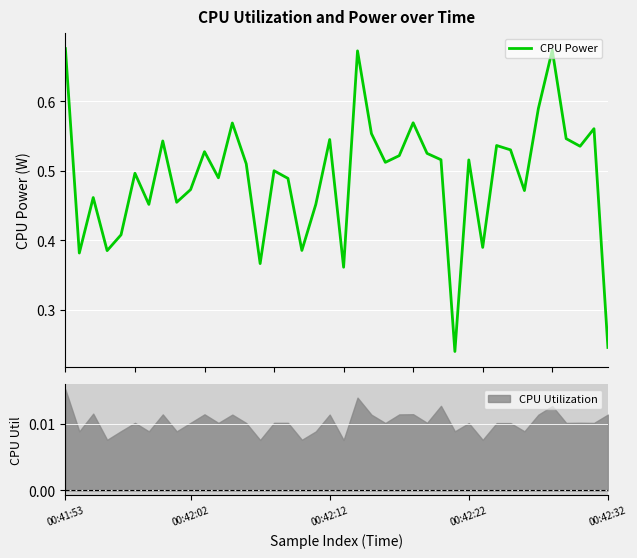

What is the approximate value at 14?

0.4